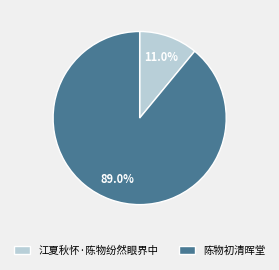

True or false: 陈物初清晖堂 accounts for 80% of the total.

False